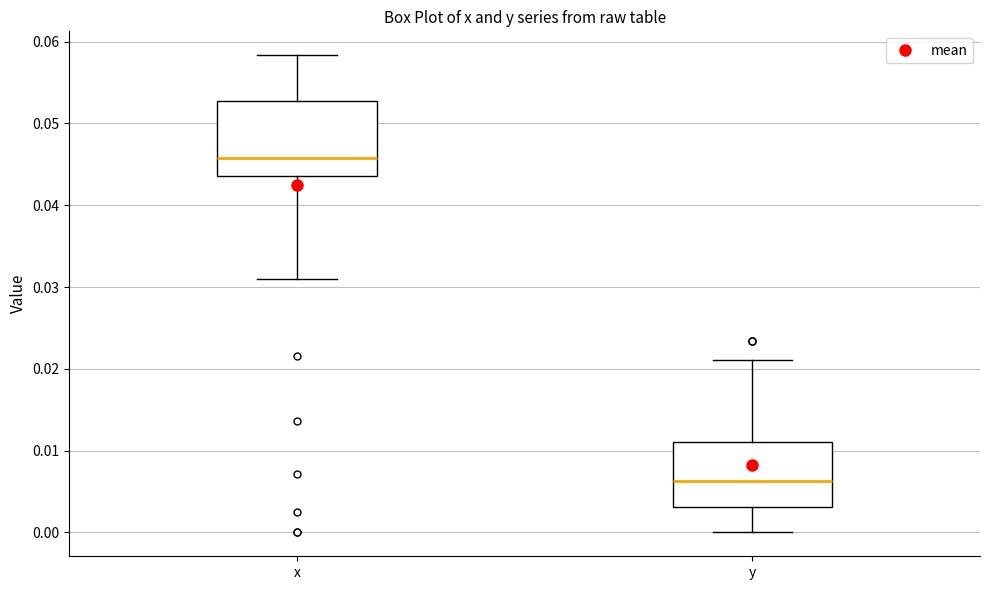

Where does the median line of the box for y sit on the y-axis? The values are not printed on the chart, so give them approximately, as read against the axis.

0.006